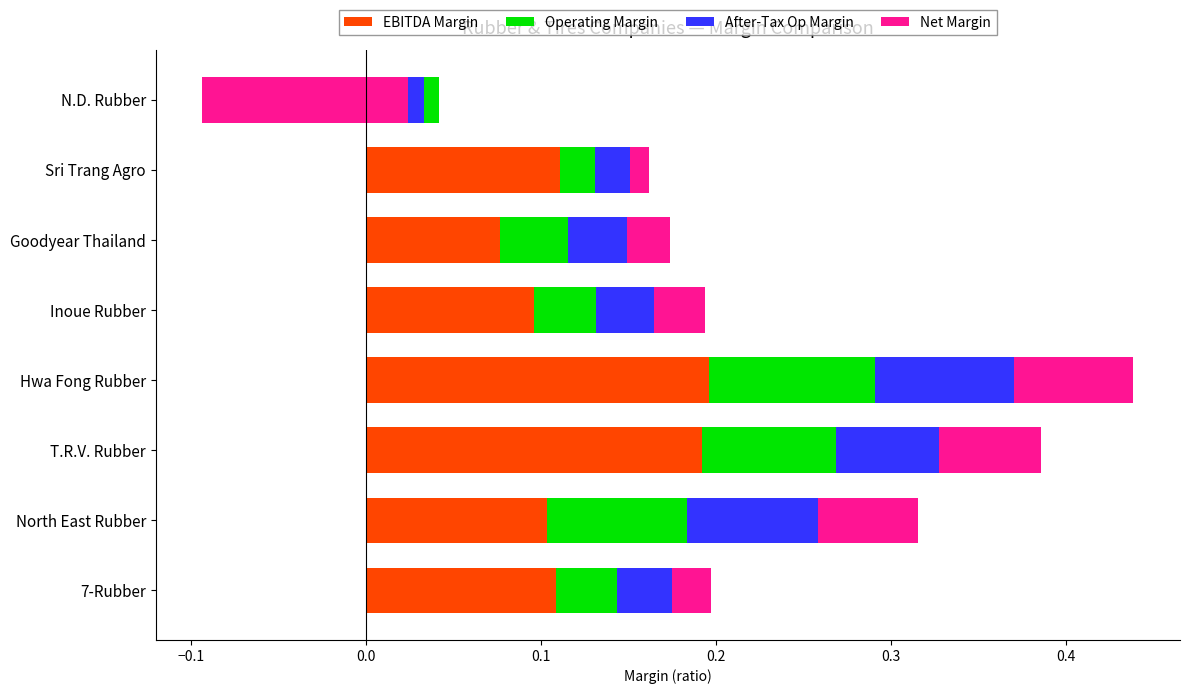

Does the chart contain any negative values?

Yes